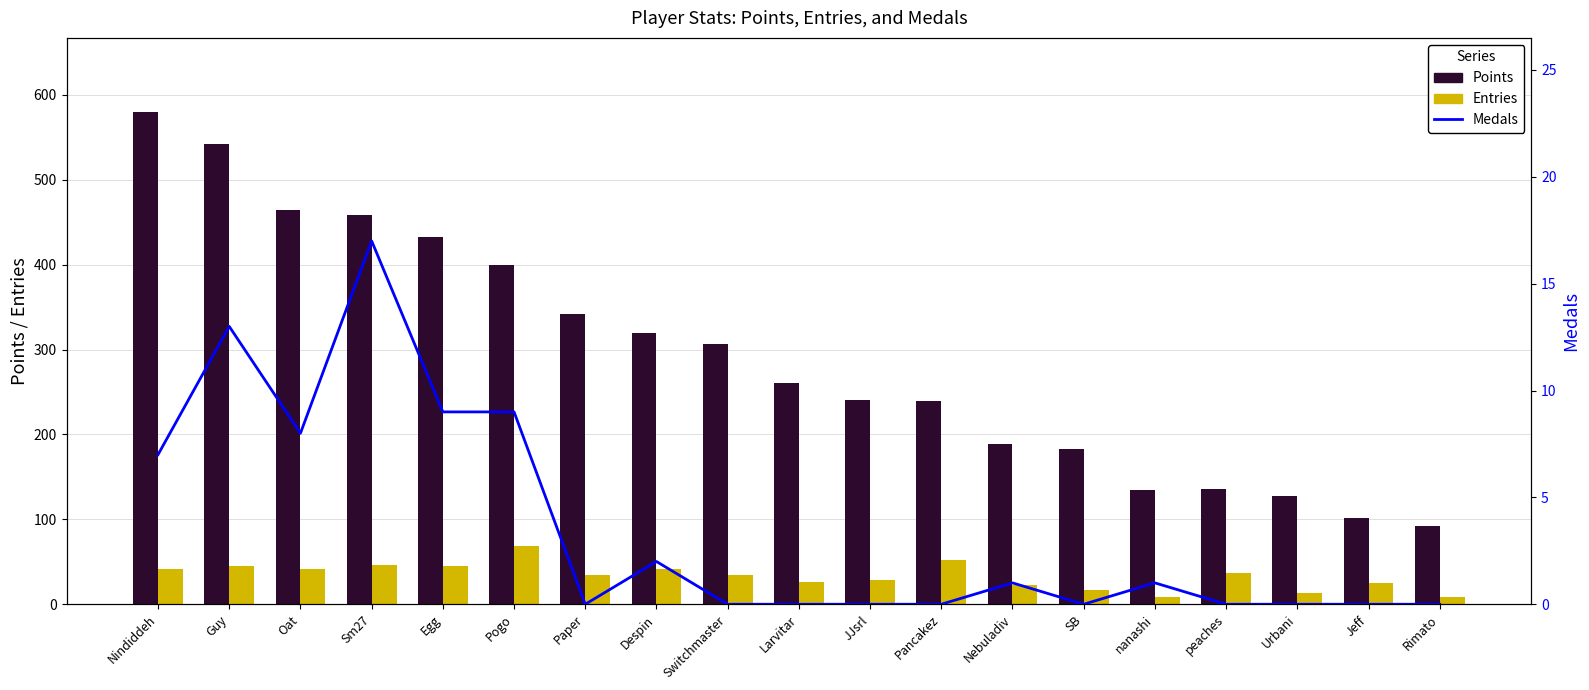

Is it true that Points equals 377 at Larvitar?

False